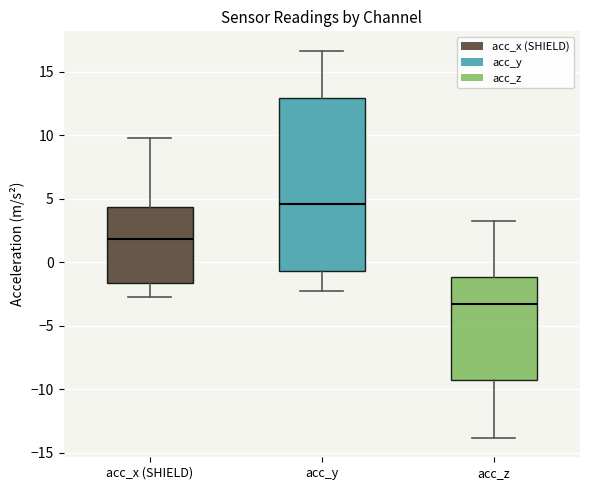

Reading left to right, transcribe this box plot: for each box, give where its median line is, the range the box spans, and where its two whiskers end, as read against the y-axis. The values are not printed on the chart, so give them approximately, as read against the axis.

acc_x (SHIELD): median 2.0, box -1.5 to 4.5, whiskers -3.0 to 10.0
acc_y: median 4.5, box -0.5 to 13.0, whiskers -2.0 to 16.5
acc_z: median -3.5, box -9.5 to -1.0, whiskers -14.0 to 3.0